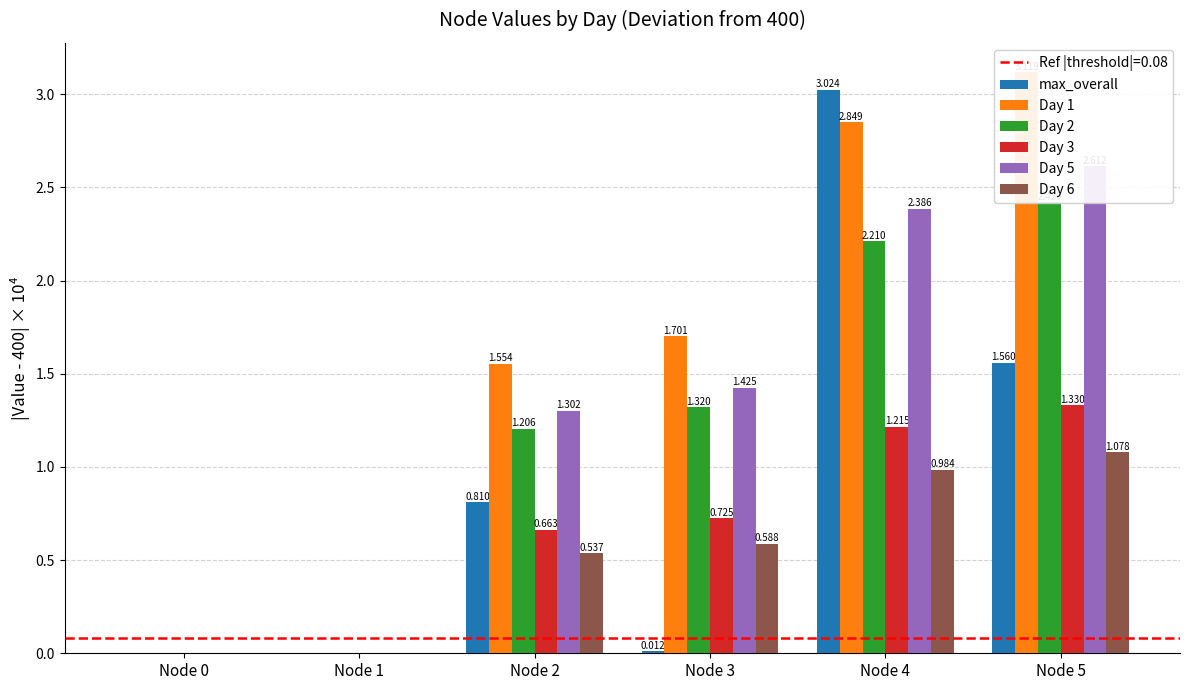

Reading left to right, transcribe all the data shown in this chart.

max_overall: 0.0	0.0	0.8	0.0	3.0	1.6
Day 1: 0.0	0.0	1.6	1.7	2.8	3.1
Day 2: 0.0	0.0	1.2	1.3	2.2	2.4
Day 3: 0.0	0.0	0.7	0.7	1.2	1.3
Day 5: 0.0	0.0	1.3	1.4	2.4	2.6
Day 6: 0.0	0.0	0.5	0.6	1.0	1.1